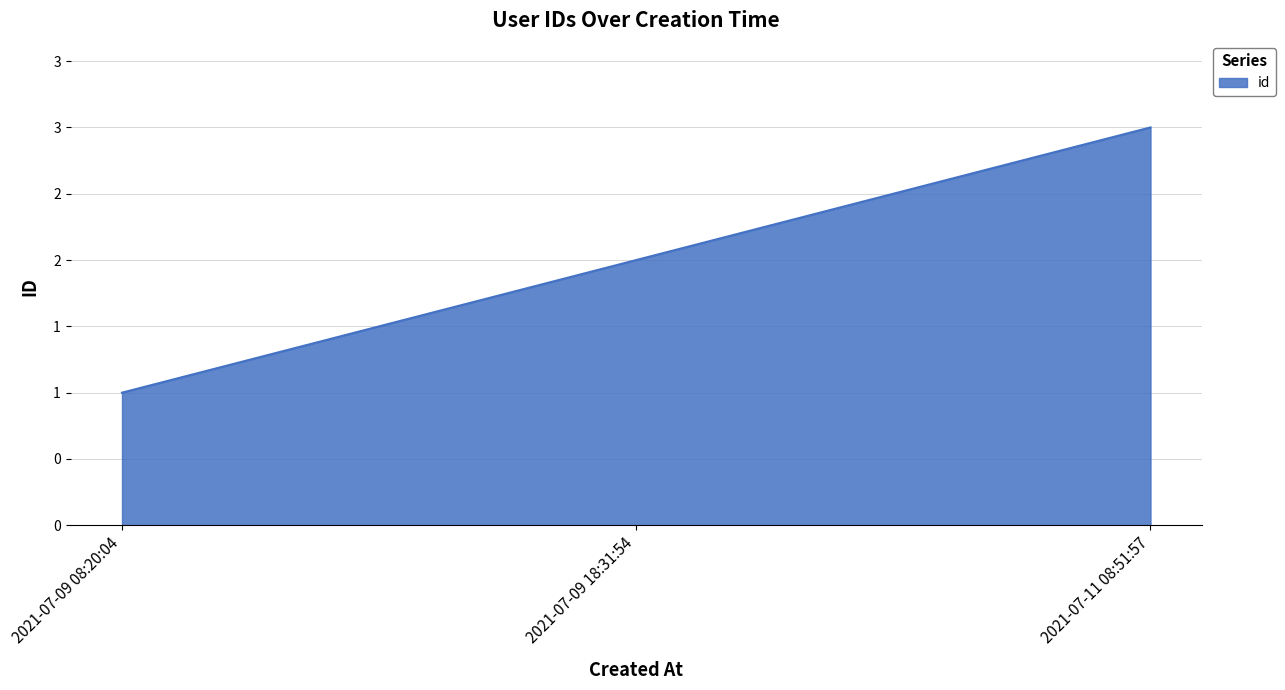

Which has a higher value, 2021-07-09 18:31:54 or 2021-07-09 08:20:04?

2021-07-09 18:31:54